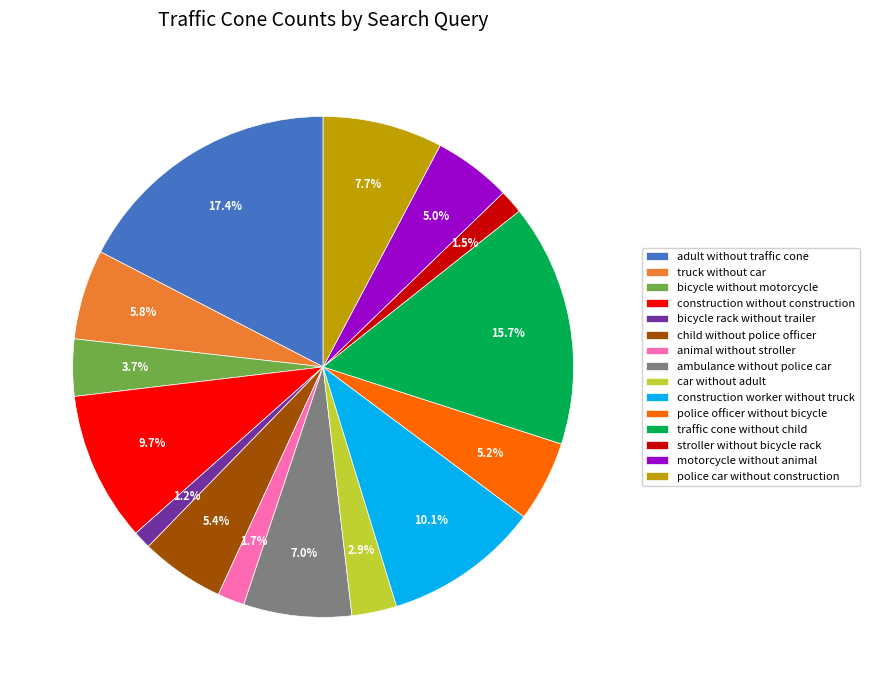

To the nearest percent, what is the difference between the largest and smallest slice percentages?

16%